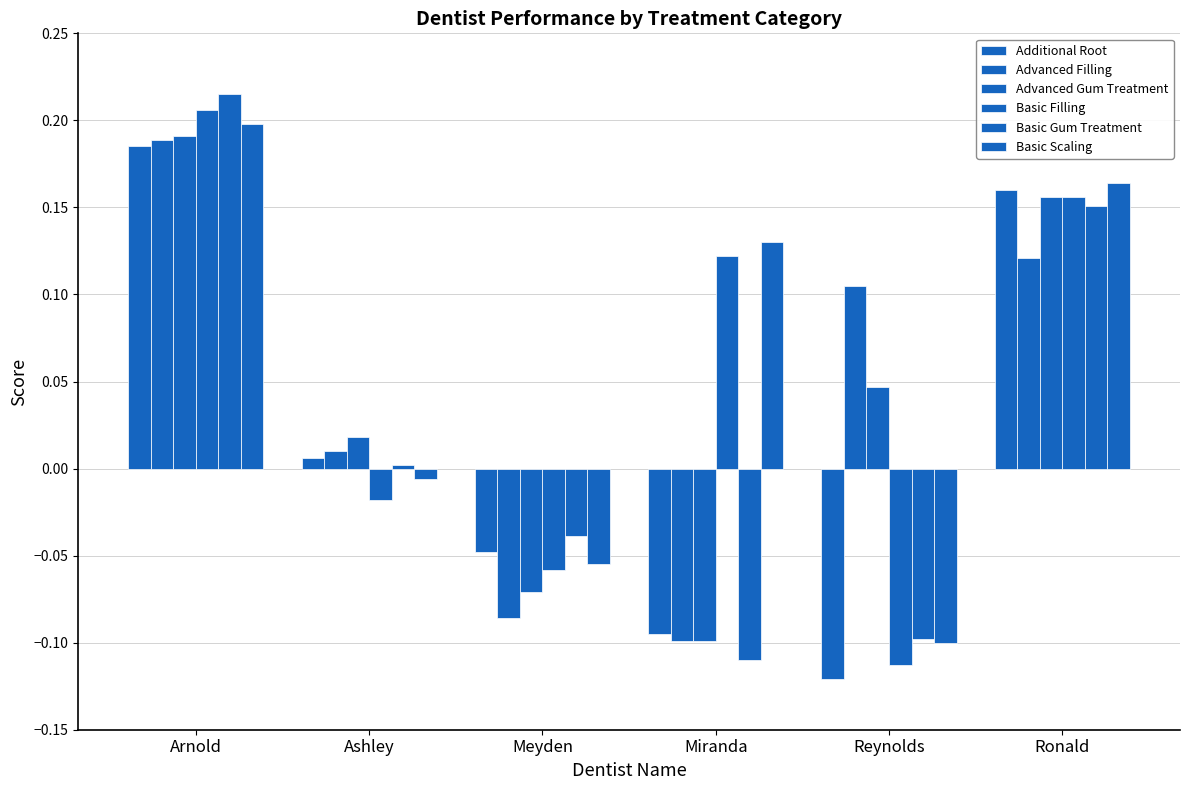

Are the bars horizontal?

No